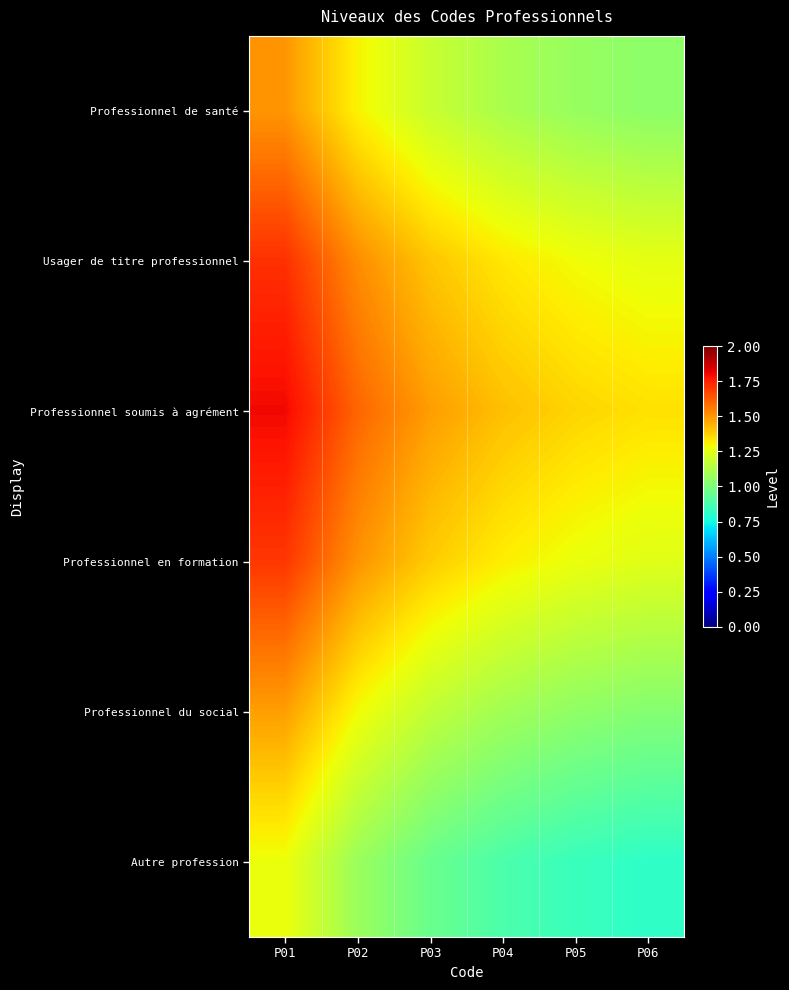

At which category does the chart reach its peak across all series?

P01